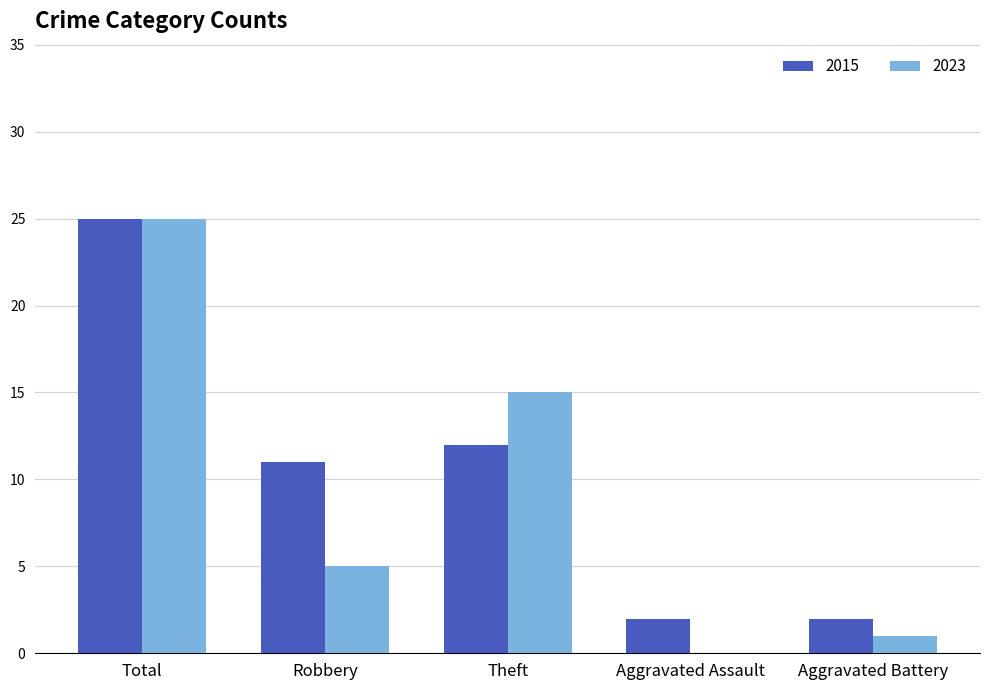

What is the sum of all 2023 values?

46